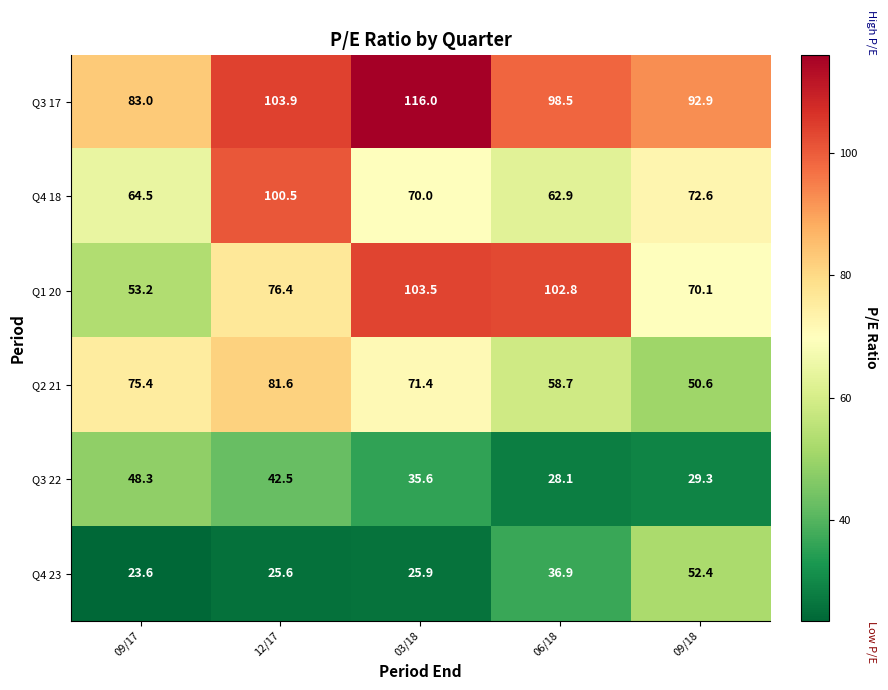

Reading left to right, what are all the values shown in this chart?

Q3 17: 09/17=83.0	12/17=103.9	03/18=116.0	06/18=98.5	09/18=92.9
Q4 18: 09/17=64.5	12/17=100.5	03/18=70.0	06/18=62.9	09/18=72.6
Q1 20: 09/17=53.2	12/17=76.4	03/18=103.5	06/18=102.8	09/18=70.1
Q2 21: 09/17=75.4	12/17=81.6	03/18=71.4	06/18=58.7	09/18=50.6
Q3 22: 09/17=48.3	12/17=42.5	03/18=35.6	06/18=28.1	09/18=29.3
Q4 23: 09/17=23.6	12/17=25.6	03/18=25.9	06/18=36.9	09/18=52.4